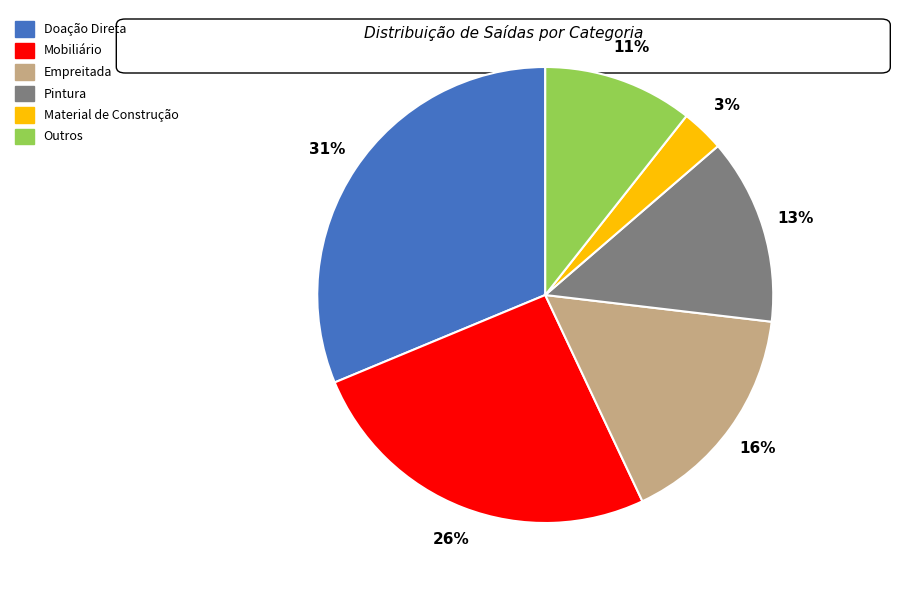

Is there a majority slice in this chart?

No